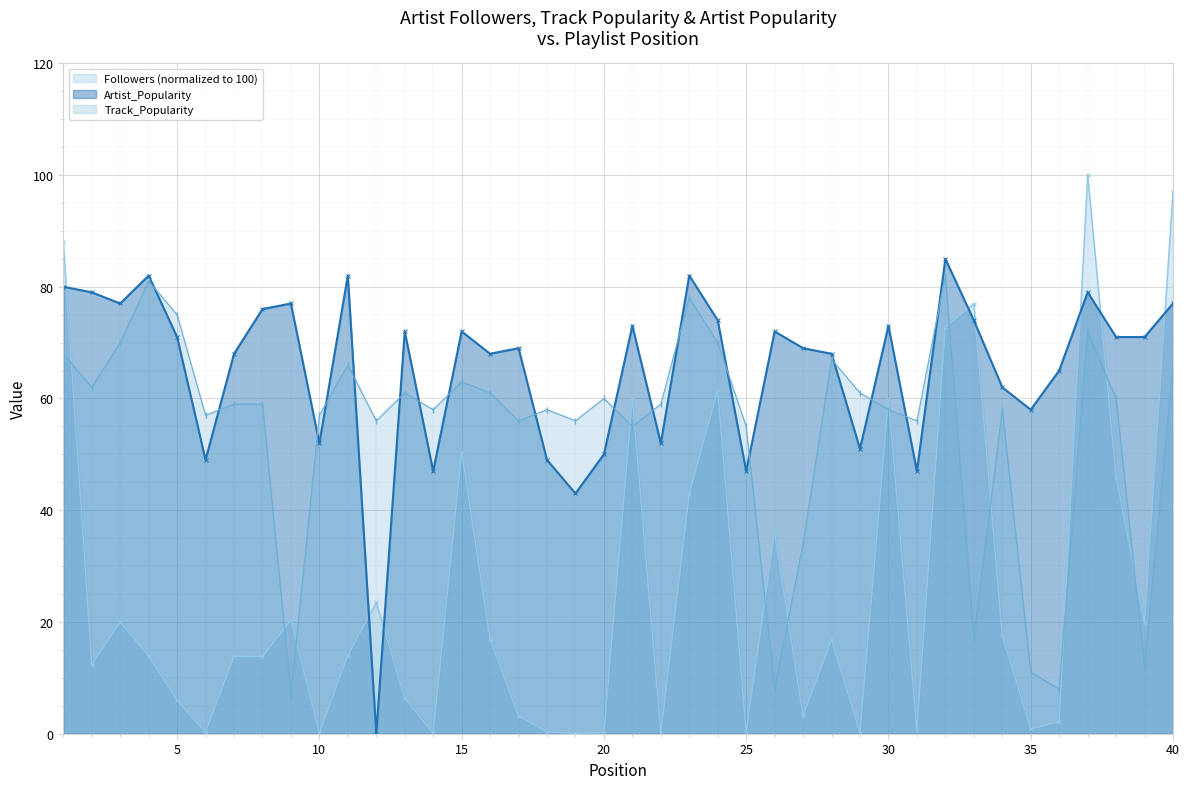

True or false: Artist_Popularity and Followers cross at least once.

True